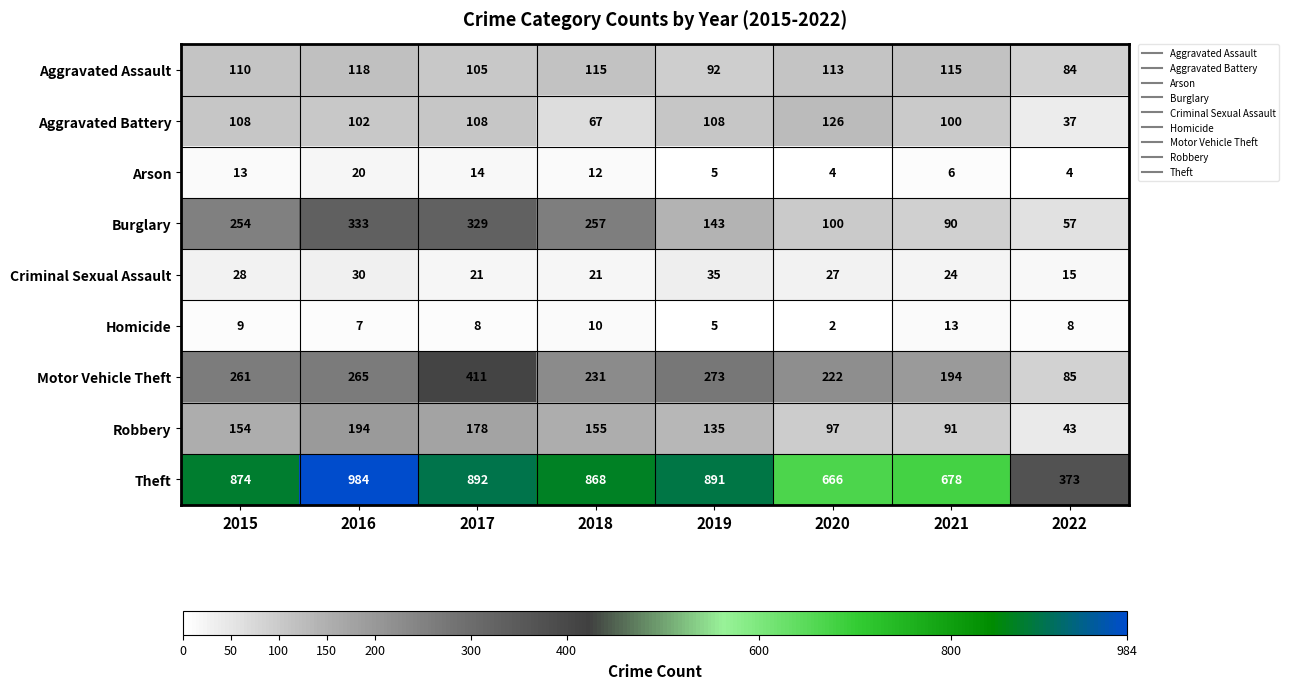

At which category does the chart reach its minimum across all series?

2020